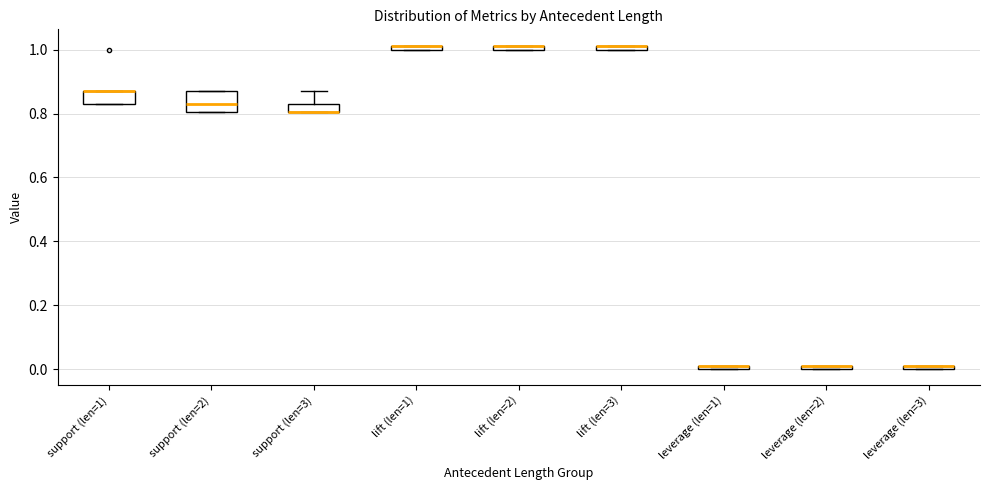

Which box is the tallest, from its lower edge to its upper edge?

support (len=2)